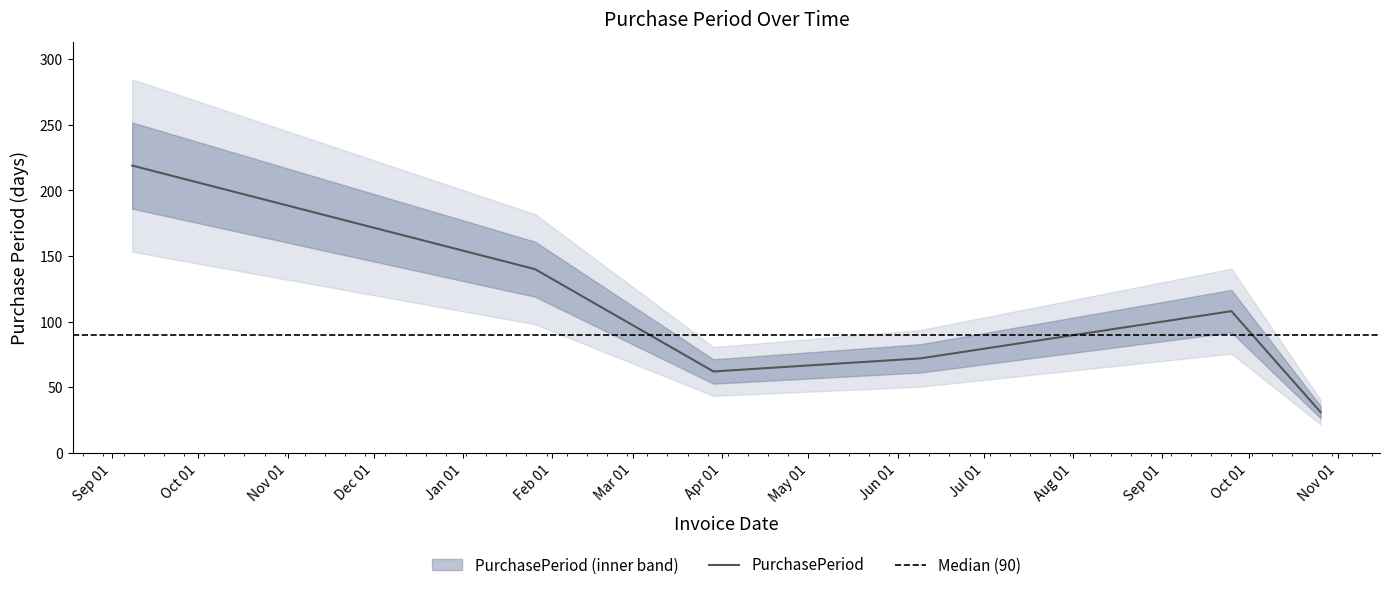

Rank the categories by value from highest to lowest.

2016-09-08, 2017-01-26, 2017-09-25, 2017-06-09, 2017-03-29, 2017-10-26